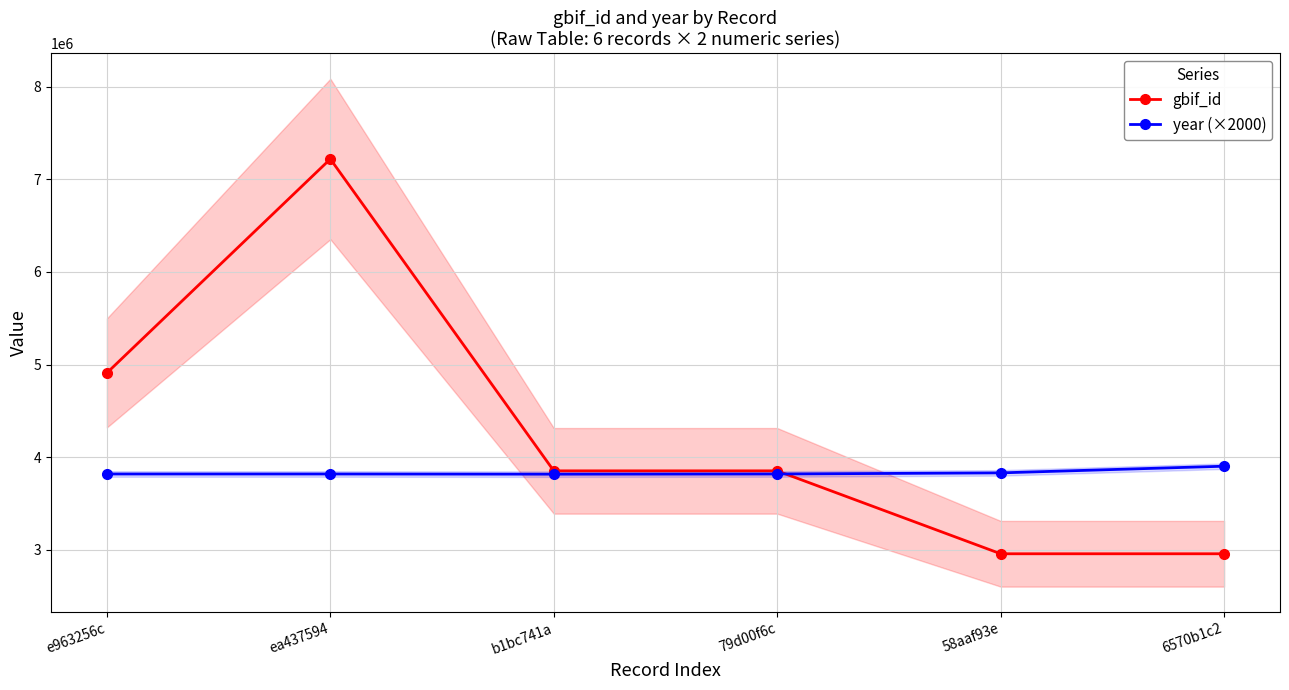

What is the approximate value of gbif_id at b1bc741a?

3851895